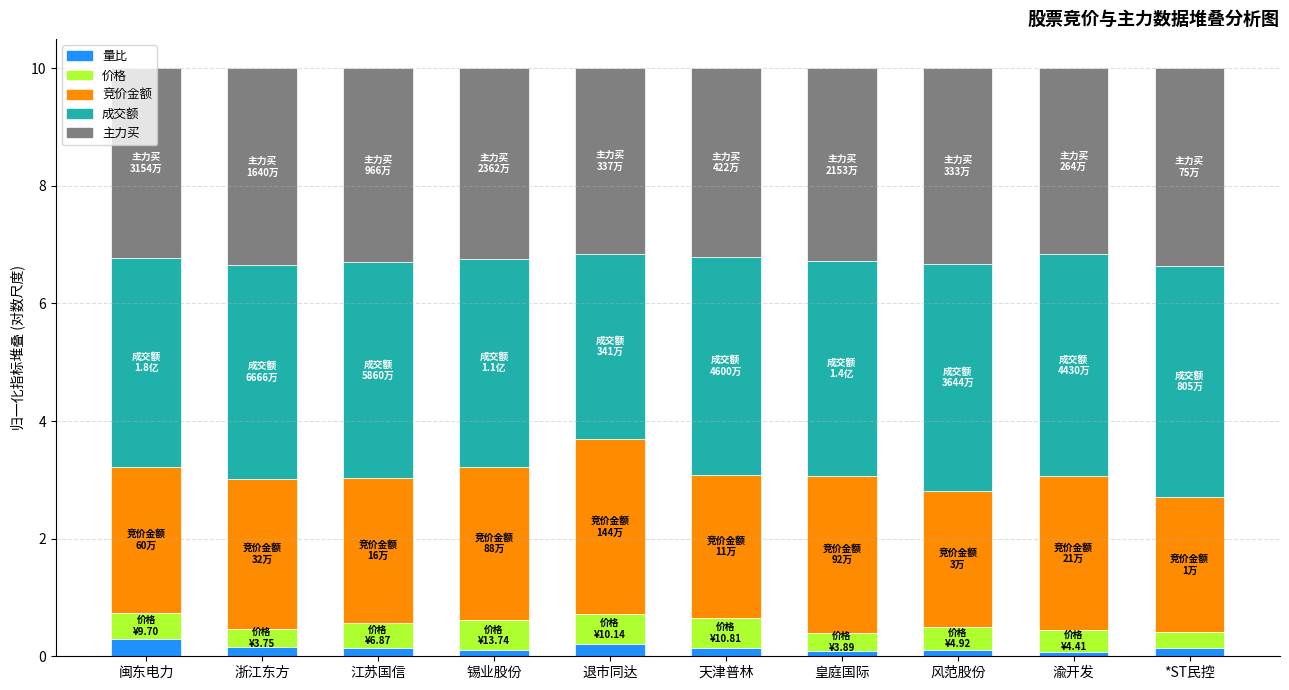

How many series are shown in this chart?

5